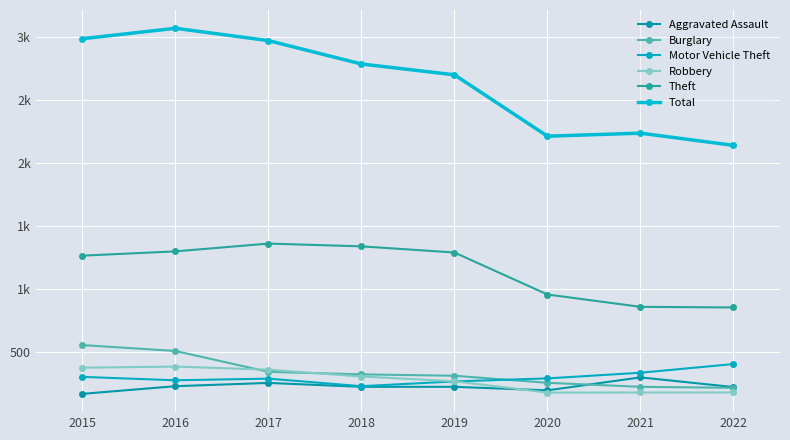

Which category has the lowest value in the Aggravated Assault series?

2015